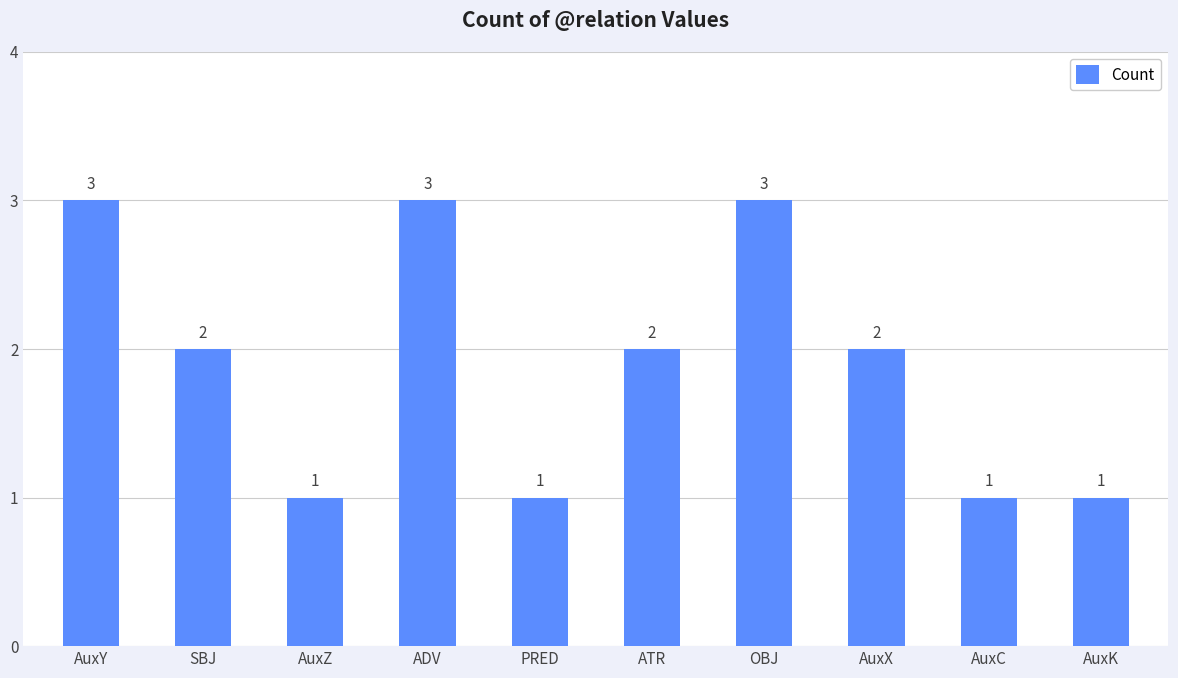

What is the label of the 9th bar from the right?

SBJ